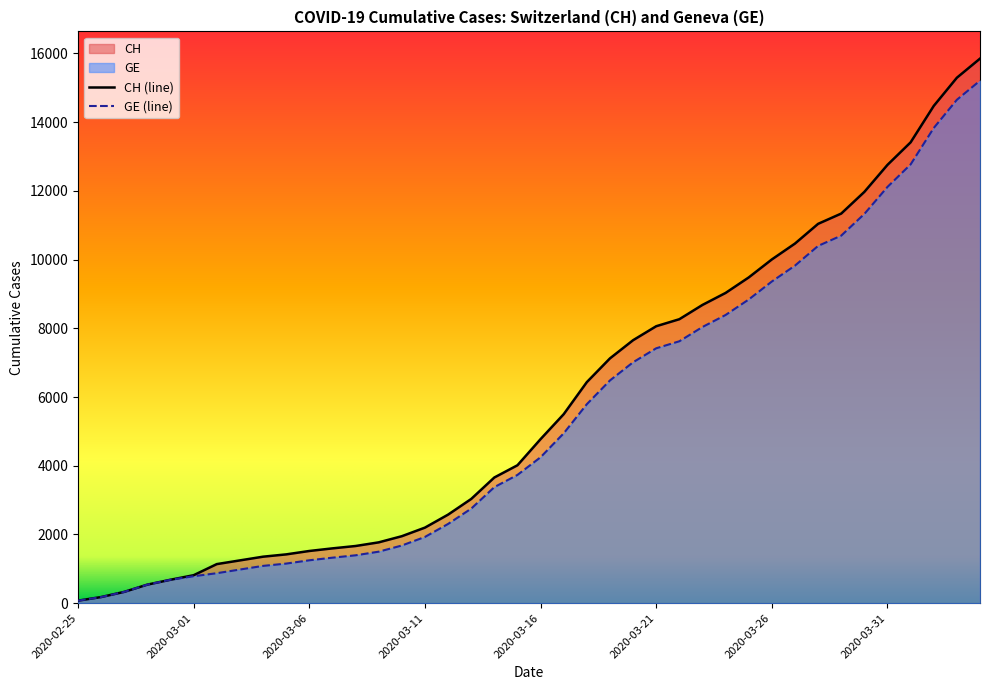

What is the average value of the CH series?

5834